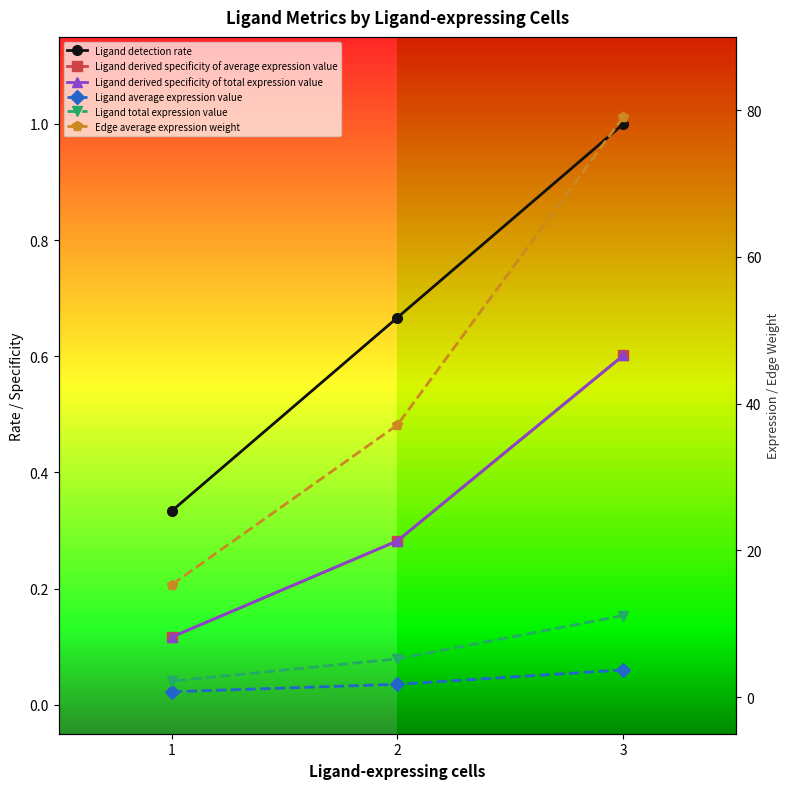

Is this an area chart (filled region under the line)?

No